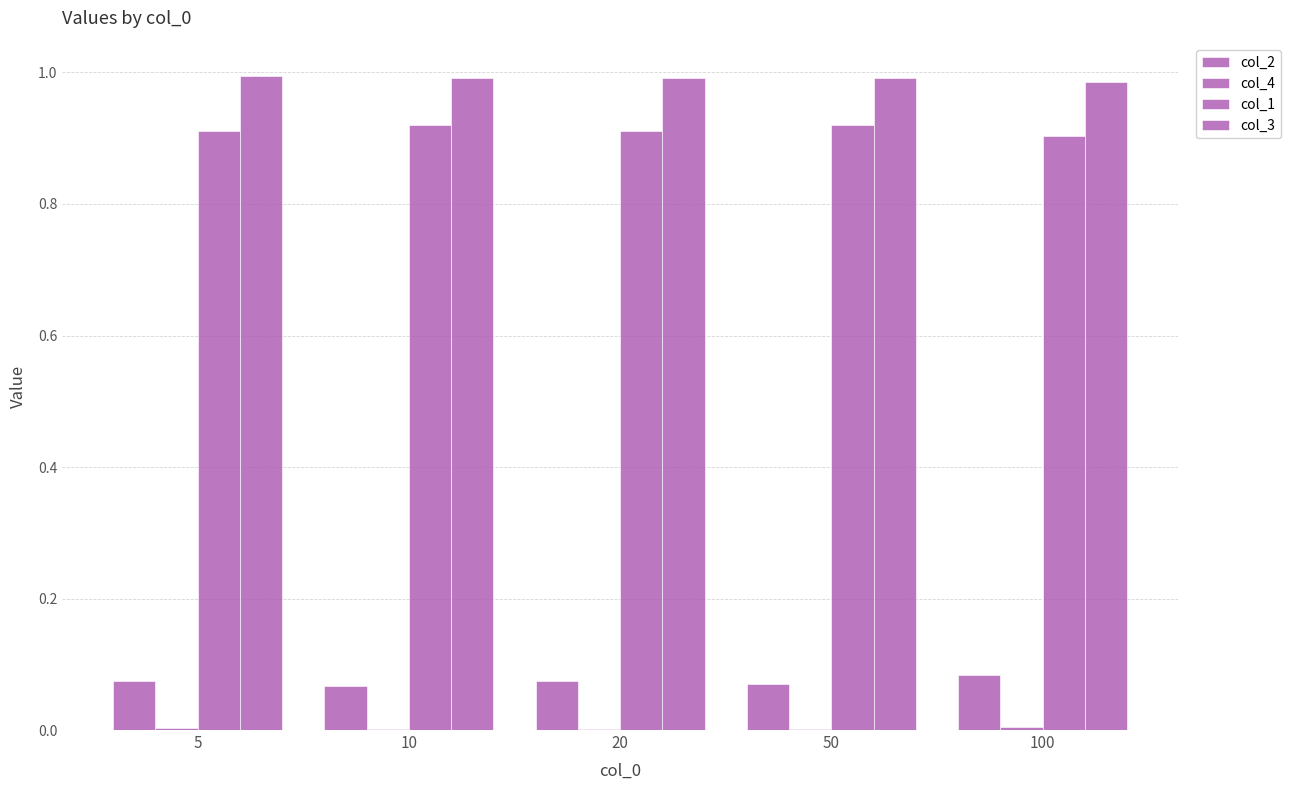

Between 10 and 20, which series saw the biggest shift?

col_1